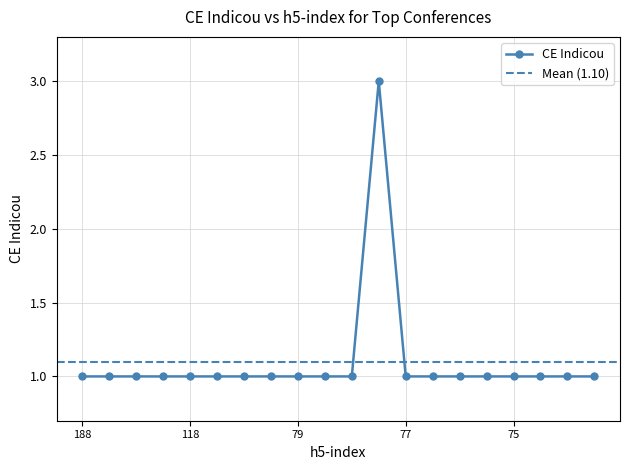

The value at SIGGRAPH Asia is 2. True or false?

False